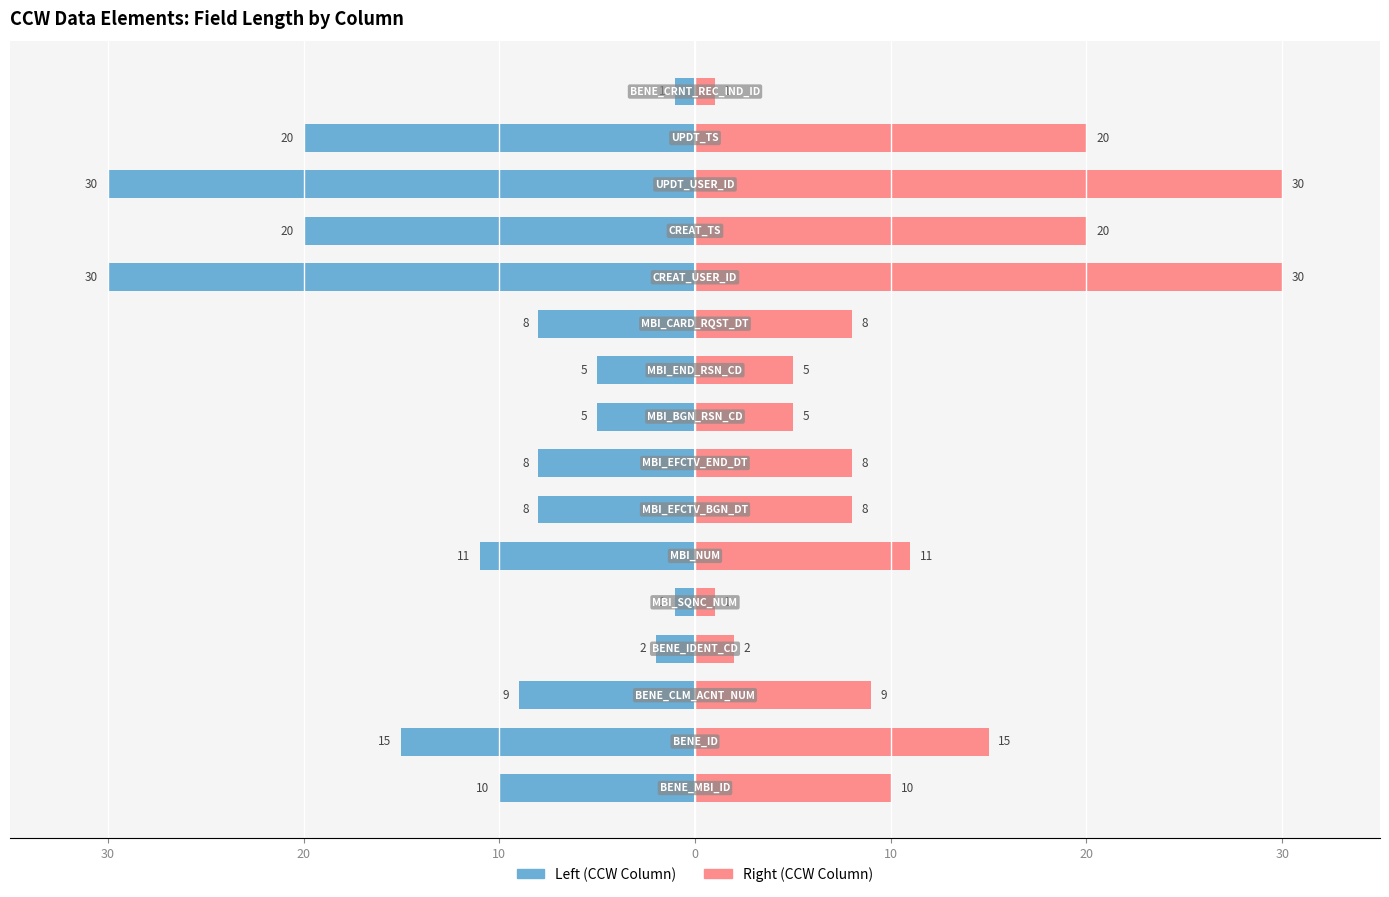

At how many categories does at least one series exceed -18?

16